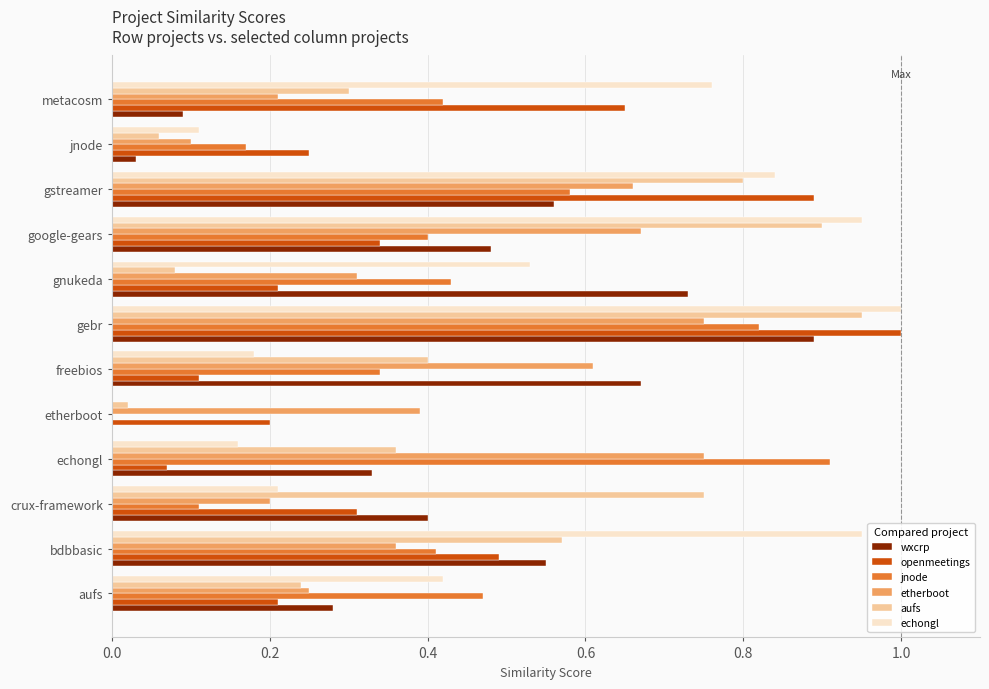

What is the sum of all openmeetings values?

4.7